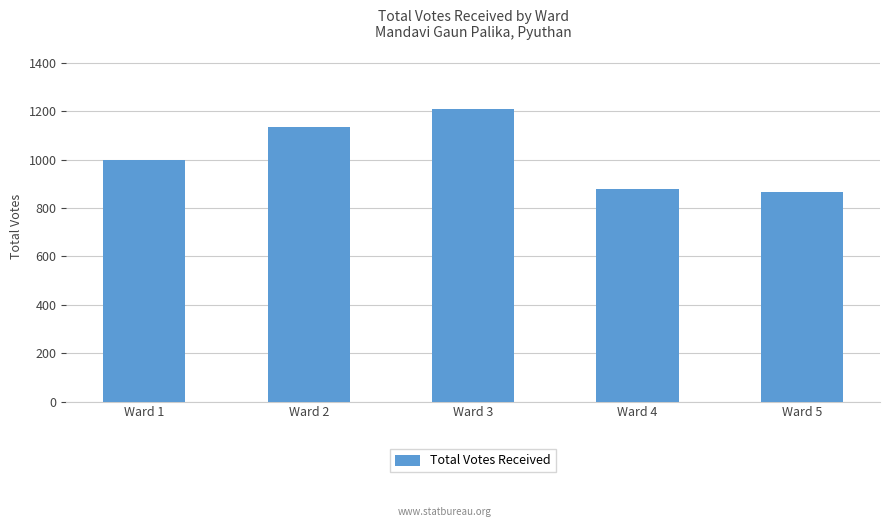

What value does the data have at Ward 2?

1136